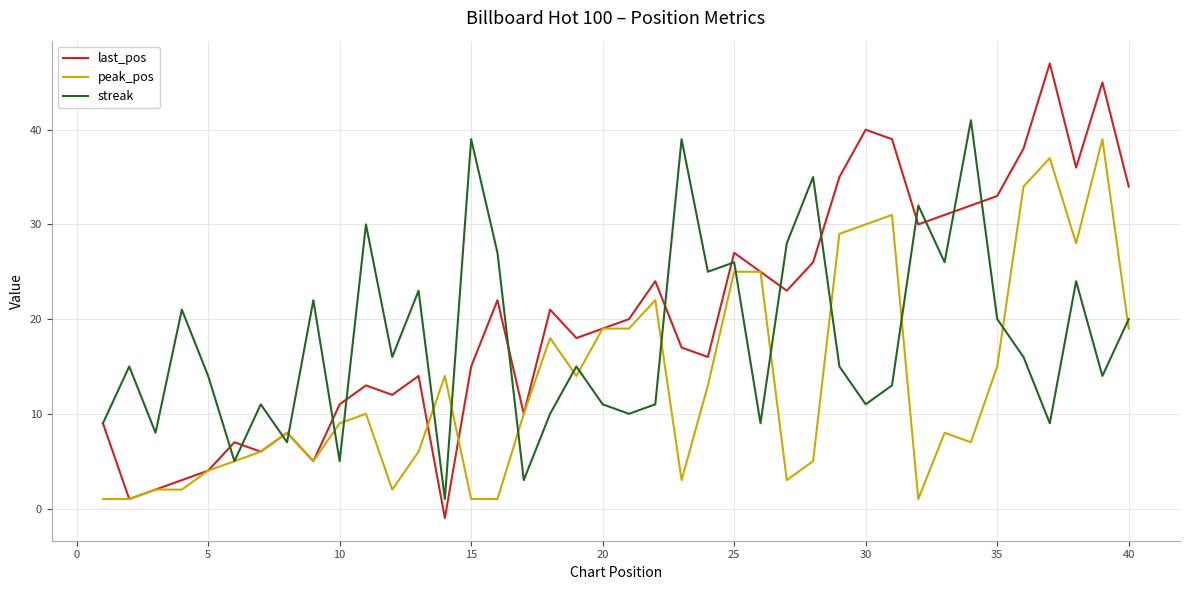

Rank the series by their average value, from highest to lowest.

last_pos, streak, peak_pos